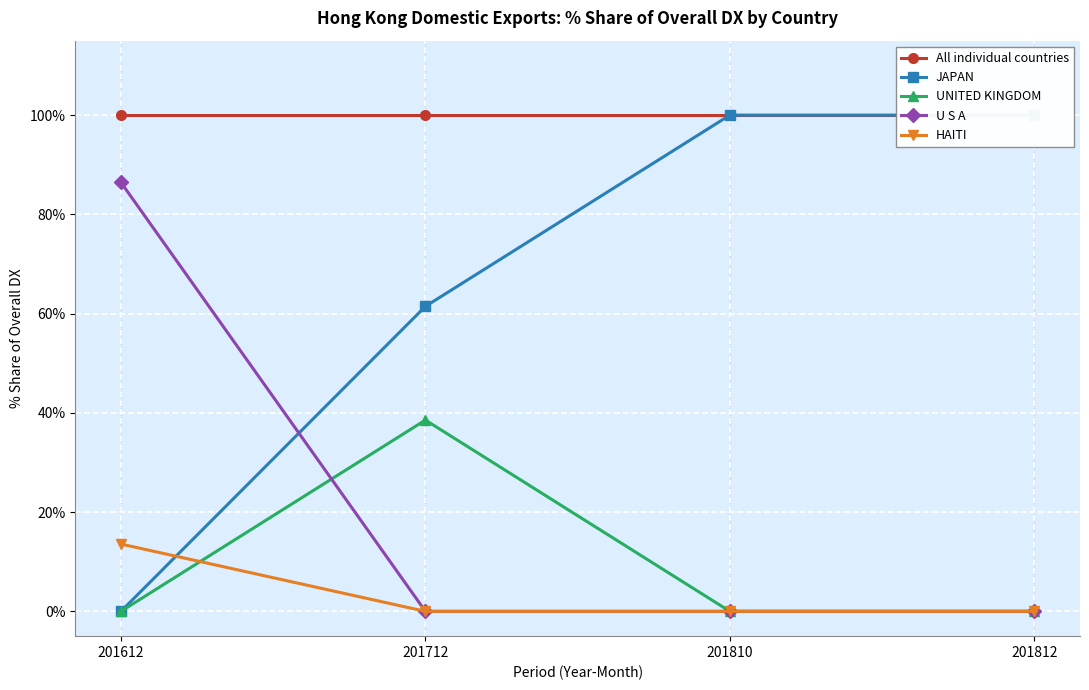

Is it true that All individual countries equals 100.0 at 201712?

True